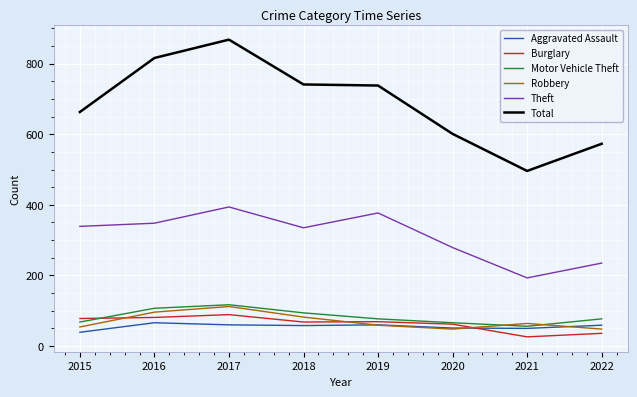

What is the spread (max minus min) of values at 2022?

537